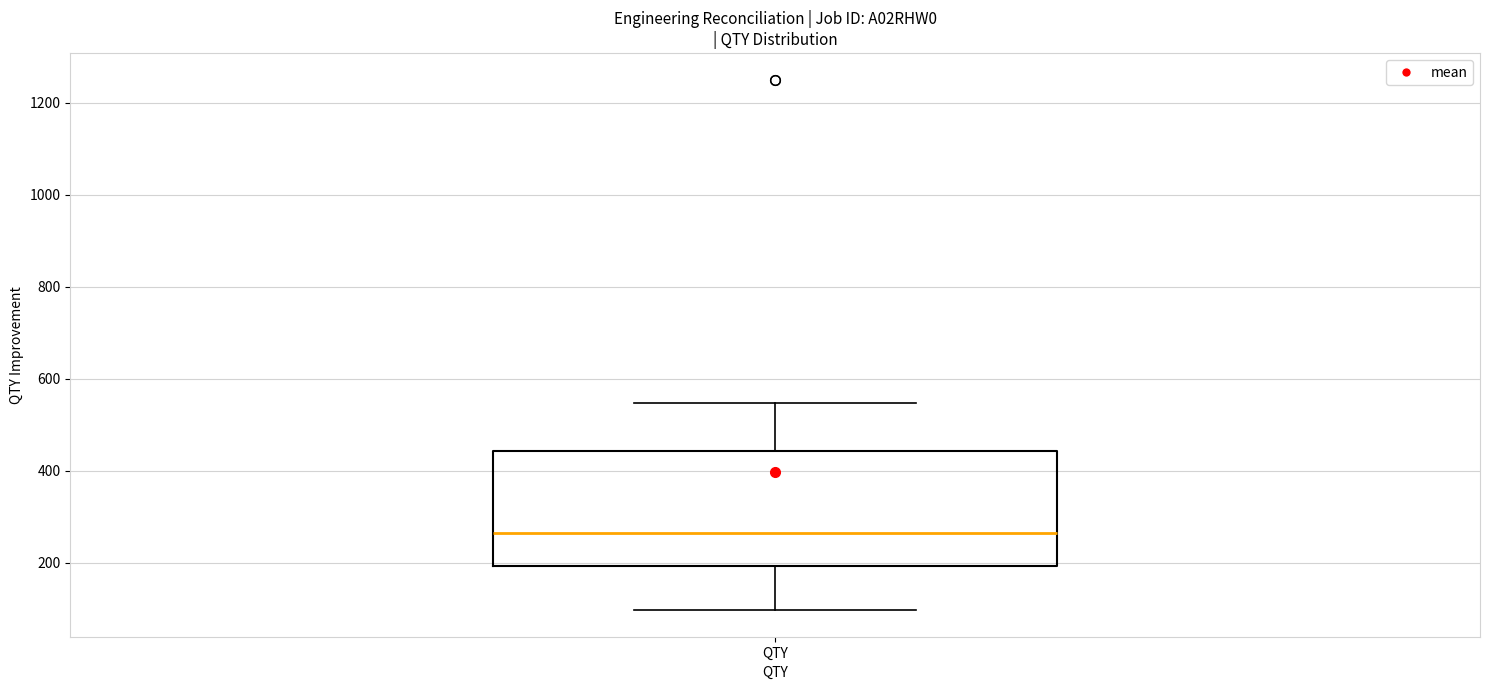

Where does the median line of the box for QTY sit on the y-axis? The values are not printed on the chart, so give them approximately, as read against the axis.

260